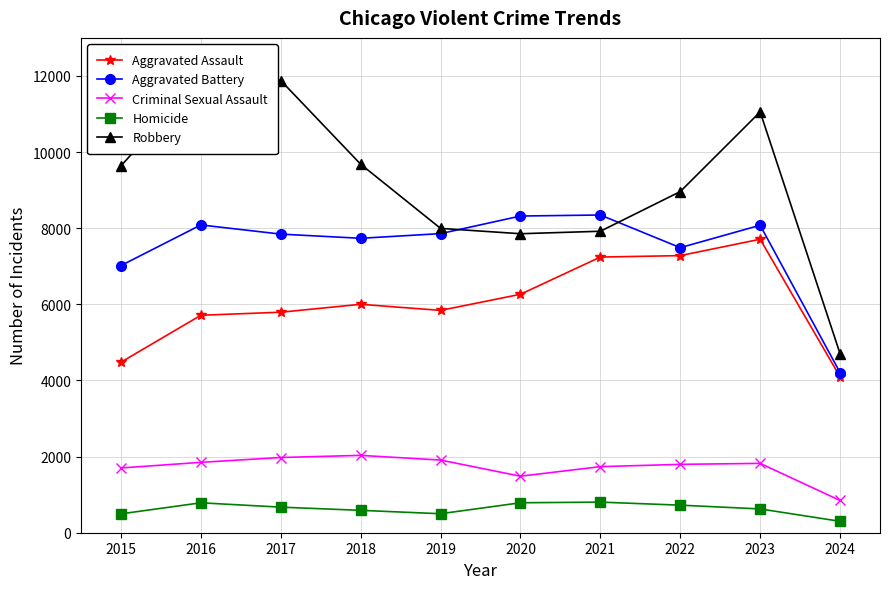

How many lines are shown in the chart?

5